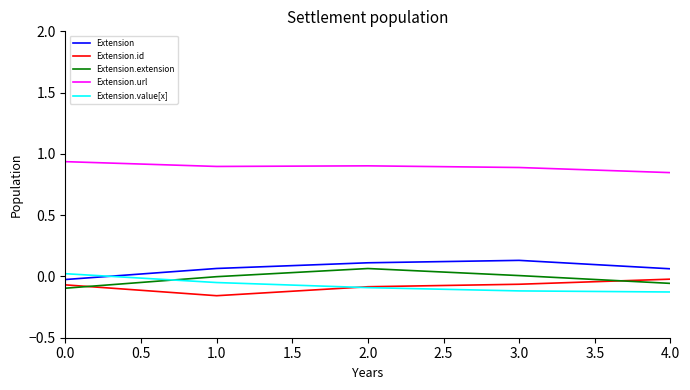

What is the difference between the maximum and minimum values in the Extension.extension series?

0.2